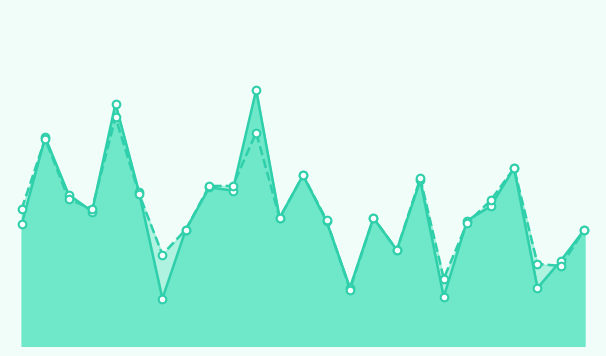

Which series reaches the maximum Y coordinate?

f1